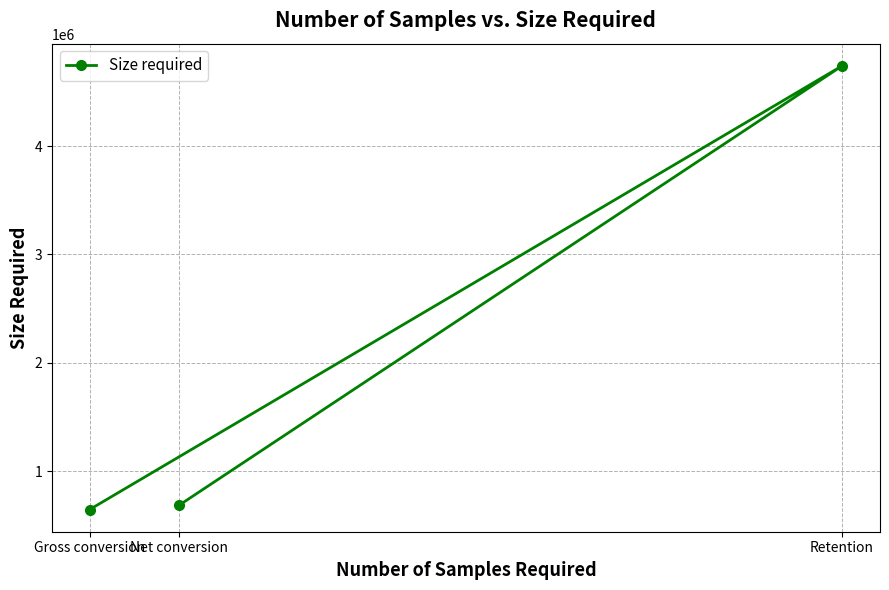

What is the difference between the values at Gross conversion and Net conversion?

39450